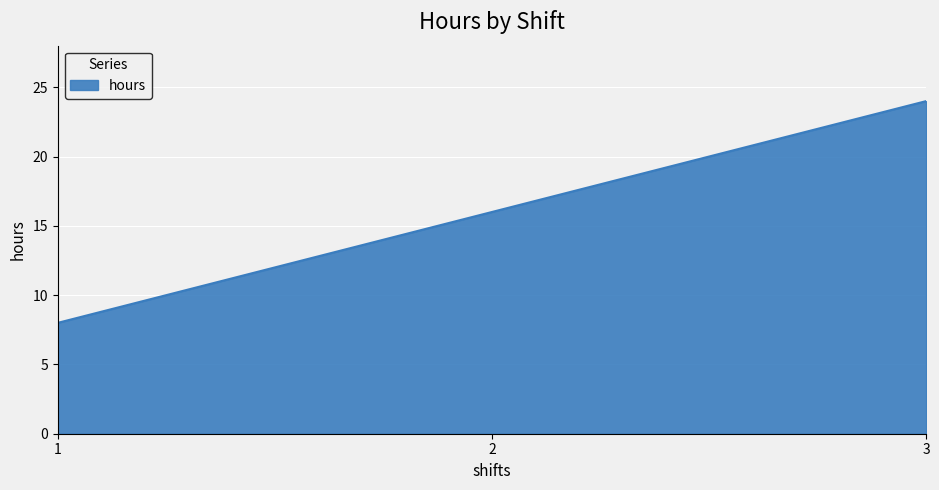

Is it true that the value at 2 is 16?

True